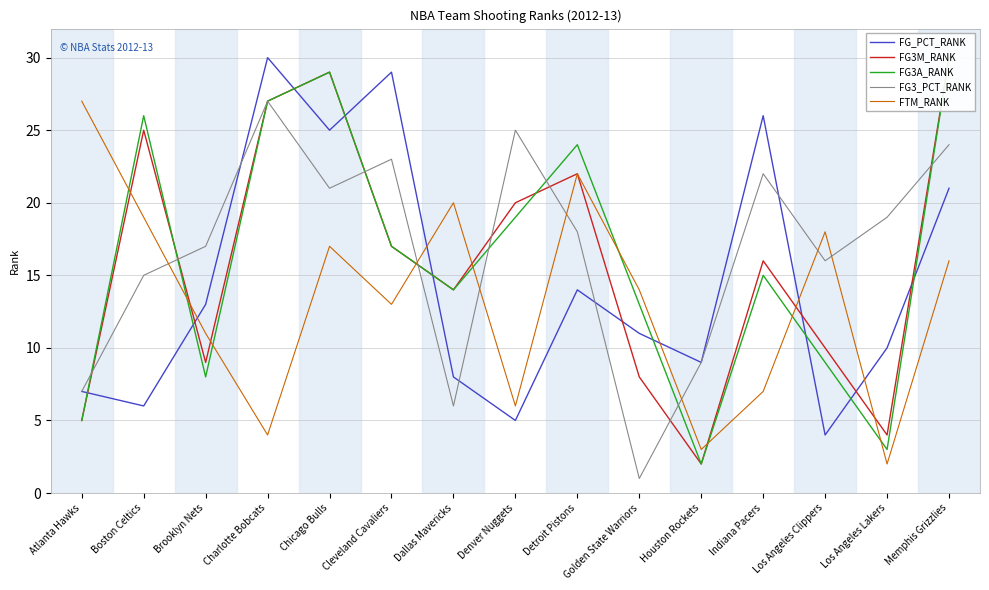

What is the value of the FG3A_RANK point at the 3rd from the left?

8